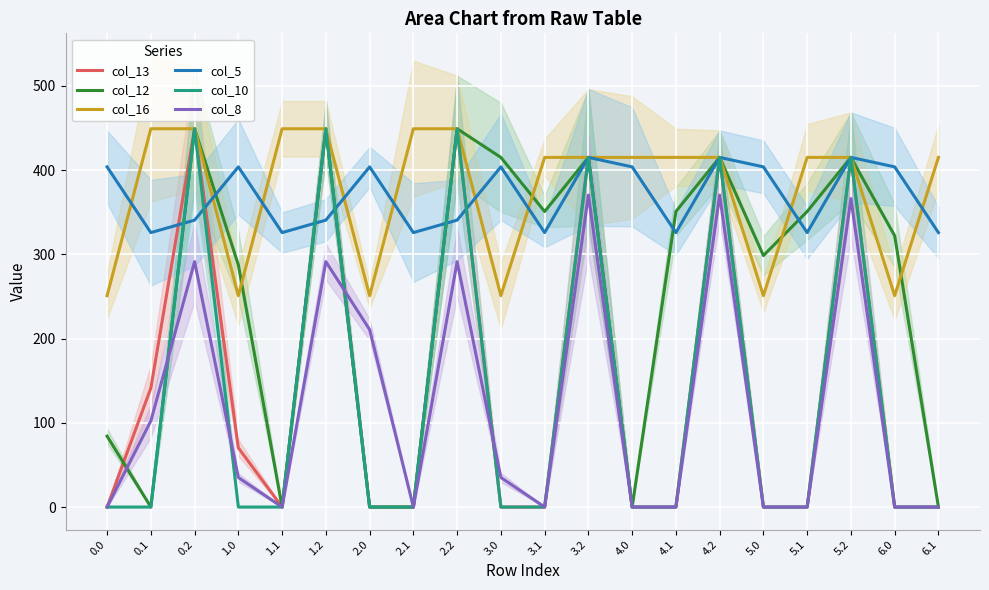

What is the label of the 3rd point from the right?

5.2